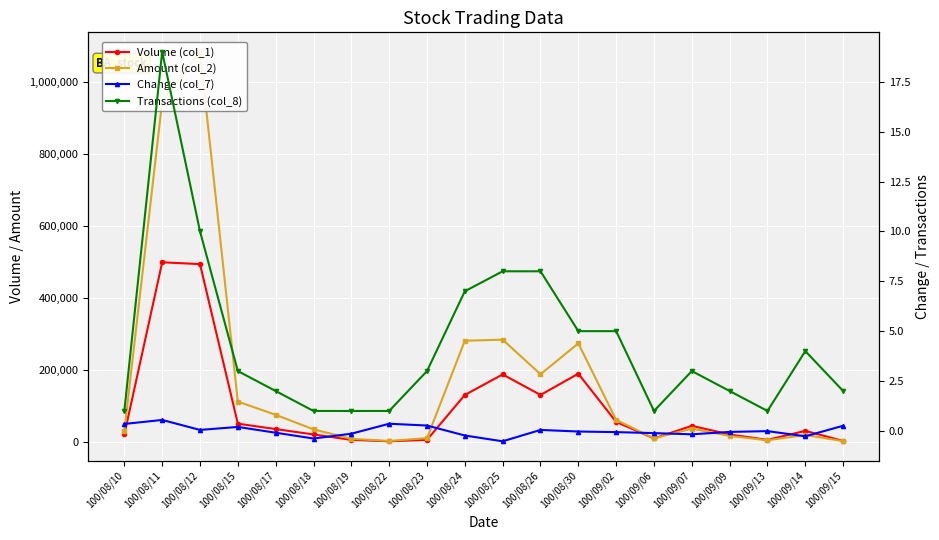

What are all the series names shown in the legend?

Volume (col_1), Amount (col_2), Change (col_7), Transactions (col_8)